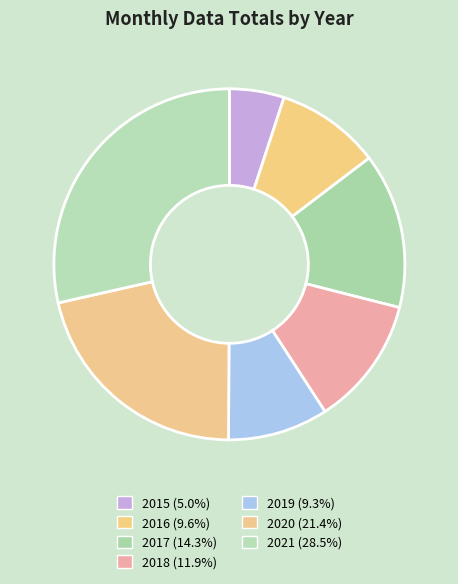

How many segments does this pie chart have?

7